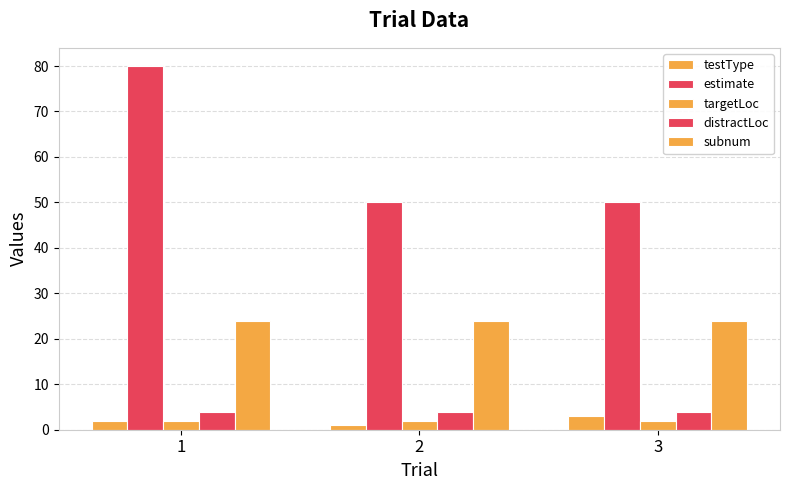

Are the bars horizontal?

No